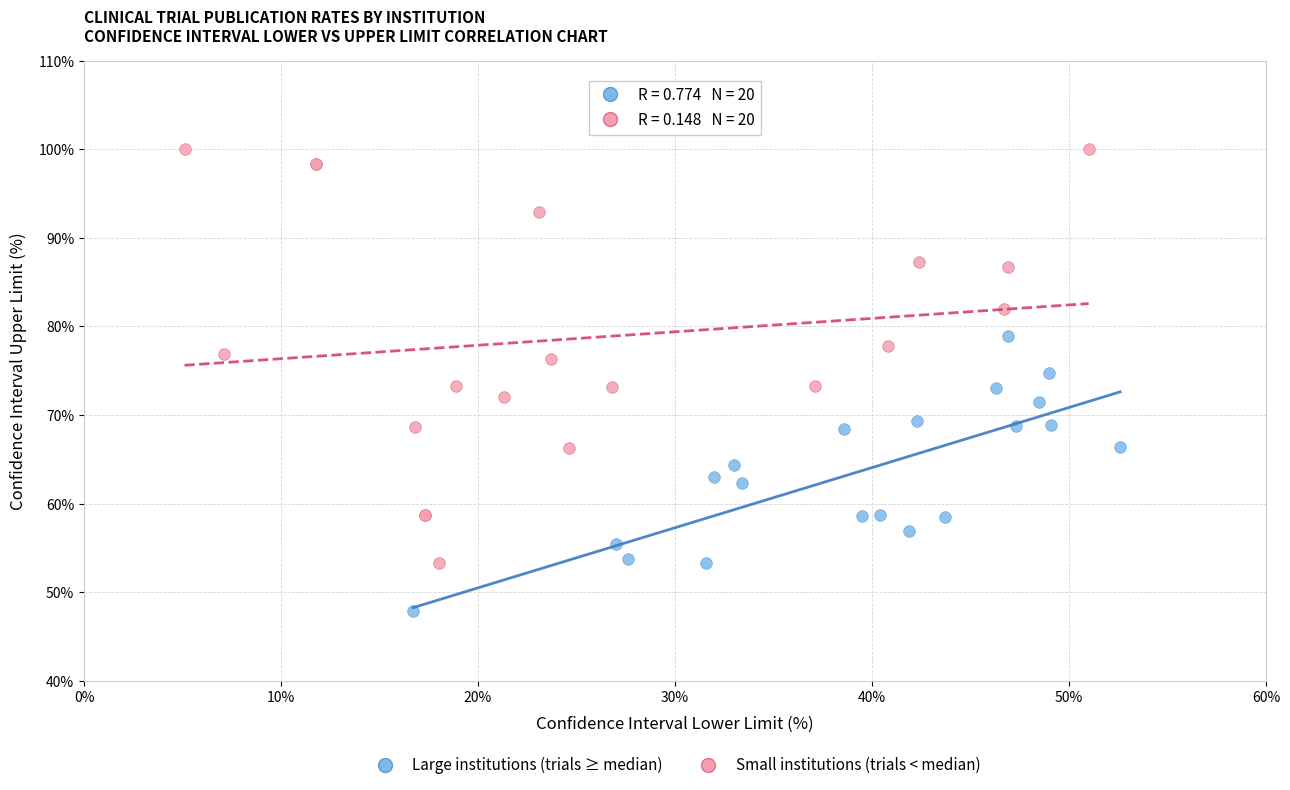

Which series reaches the minimum Y coordinate?

Large institutions (trials ≥ median)